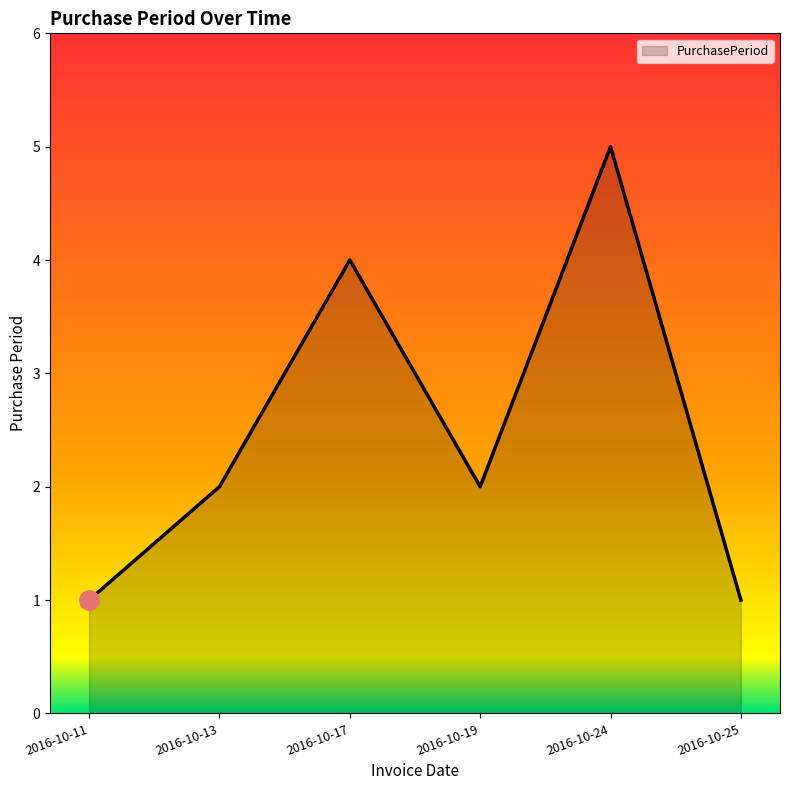

What is the difference between the maximum and minimum values?

4